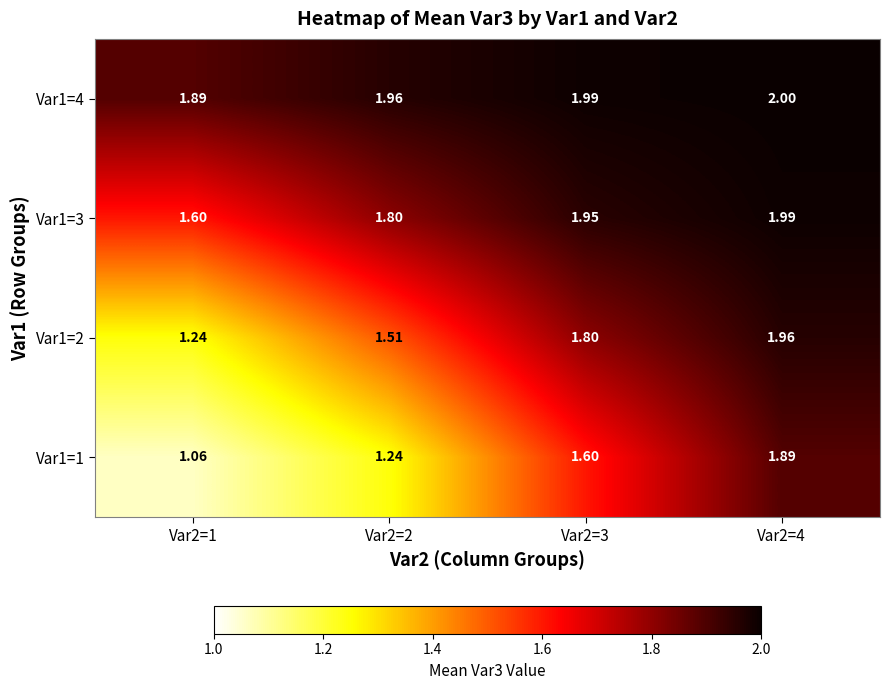

Is the value of Var1=2 at Var2=4 greater than the value of Var1=3 at Var2=2?

Yes